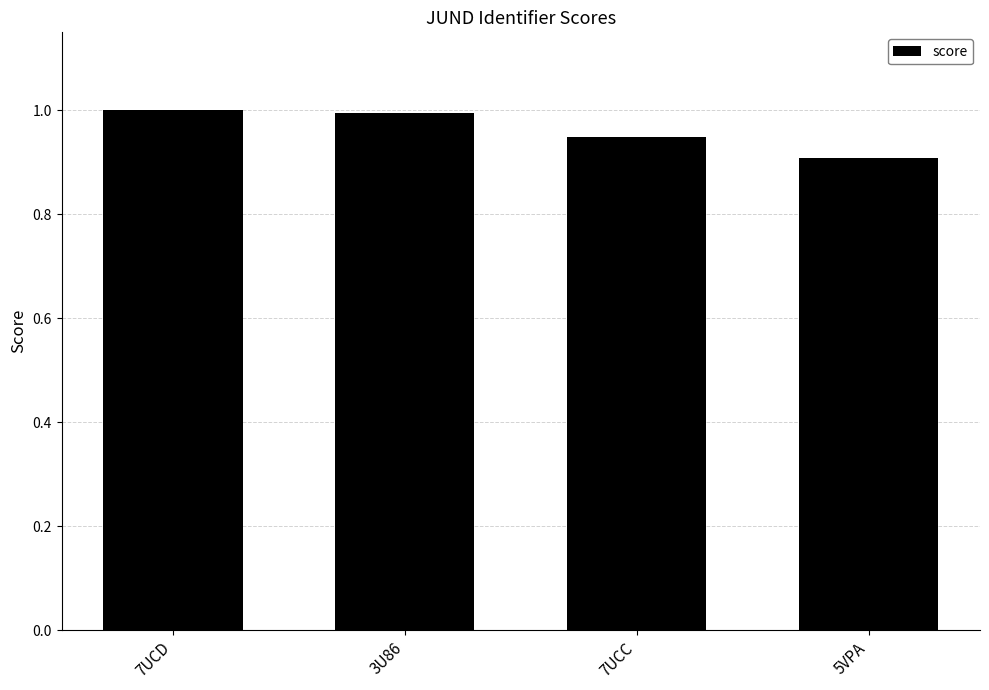

What is the maximum value shown in the chart?

1.0